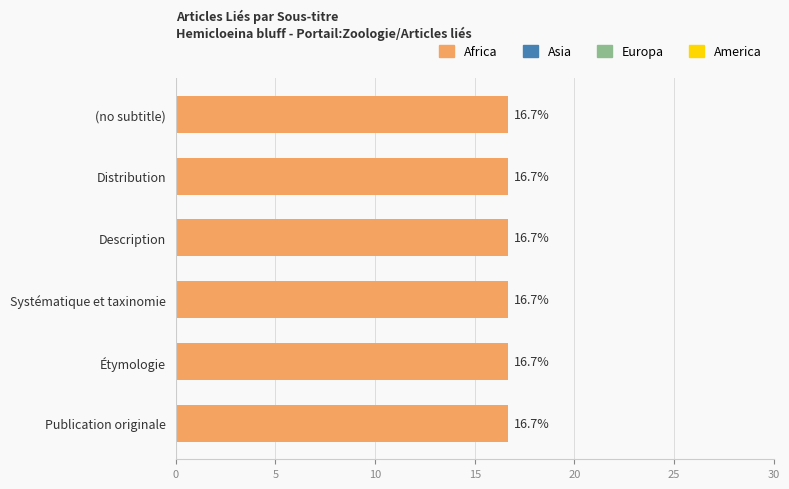

What position from the right is (no subtitle)?

6